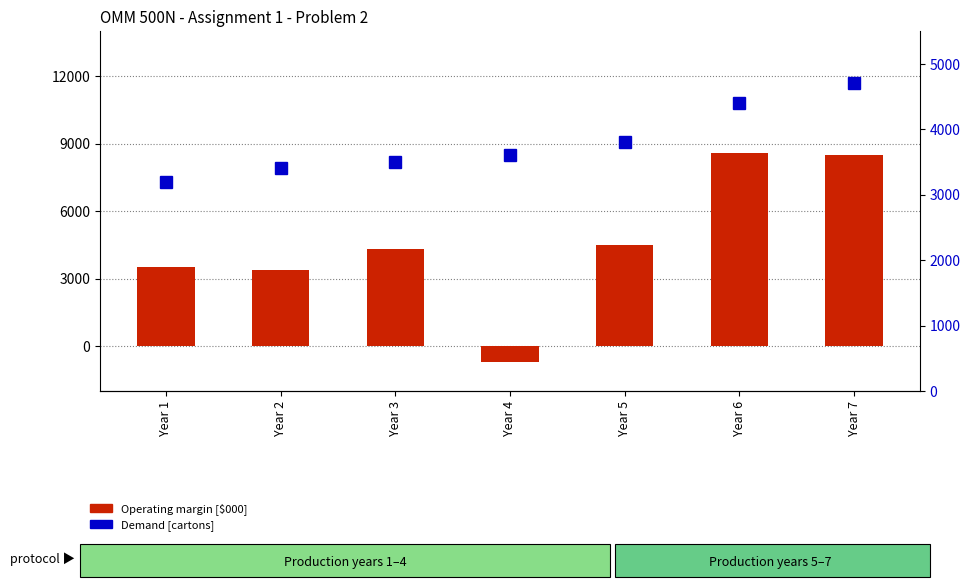

What is the value of the Operating margin bar at the 1st from the left?

3500